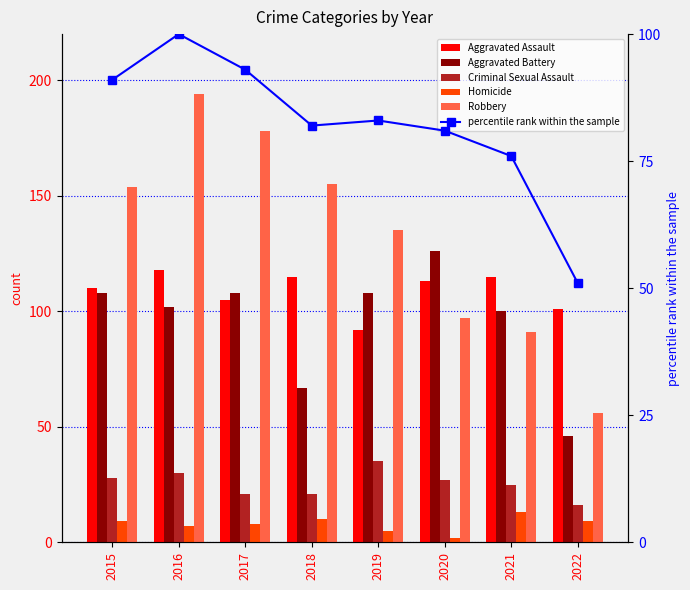

Reading right to left, what are all the values shown in this chart?

Aggravated Assault: 101	115	113	92	115	105	118	110
Aggravated Battery: 46	100	126	108	67	108	102	108
Criminal Sexual Assault: 16	25	27	35	21	21	30	28
Homicide: 9	13	2	5	10	8	7	9
Robbery: 56	91	97	135	155	178	194	154
percentile rank within the sample: 51	76	81	83	82	93	100	91